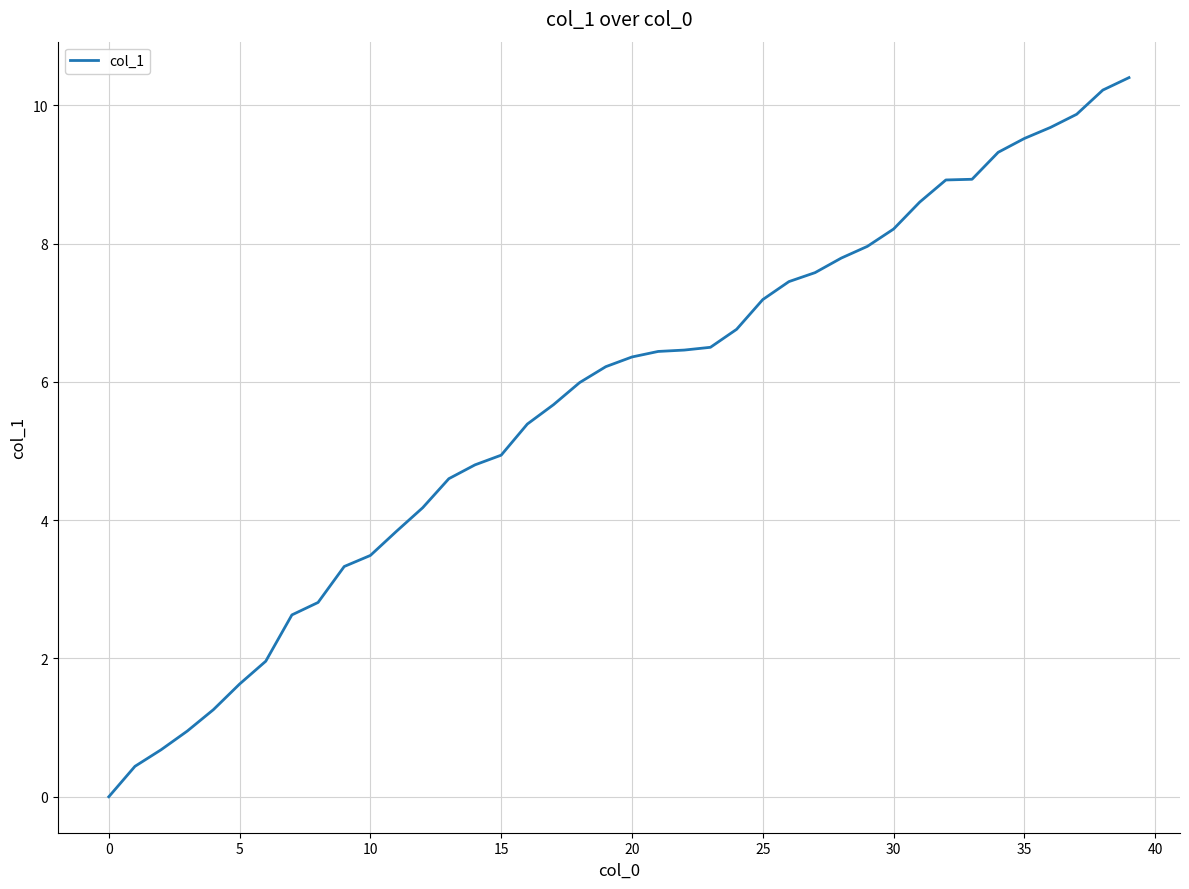

What is the difference between the maximum and second lowest values?

10.0